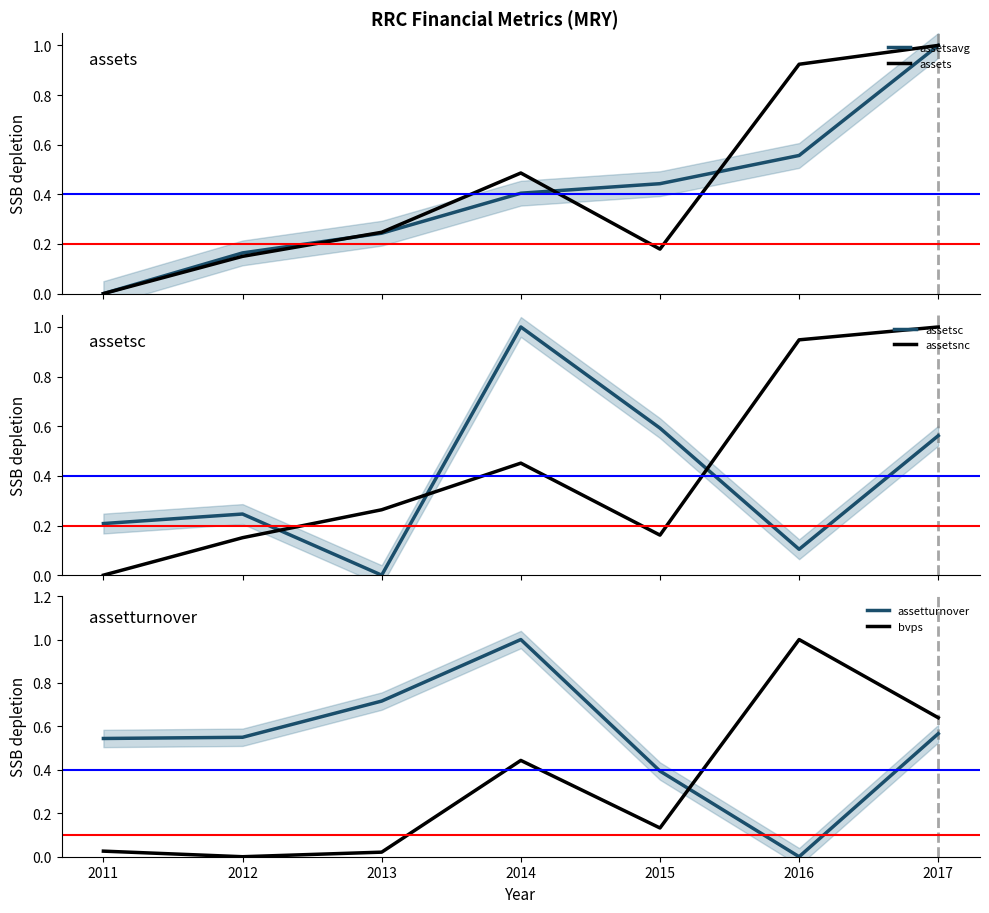

What are all the series names shown in the legend?

assetsavg, assets, assetsc, assetsnc, assetturnover, bvps